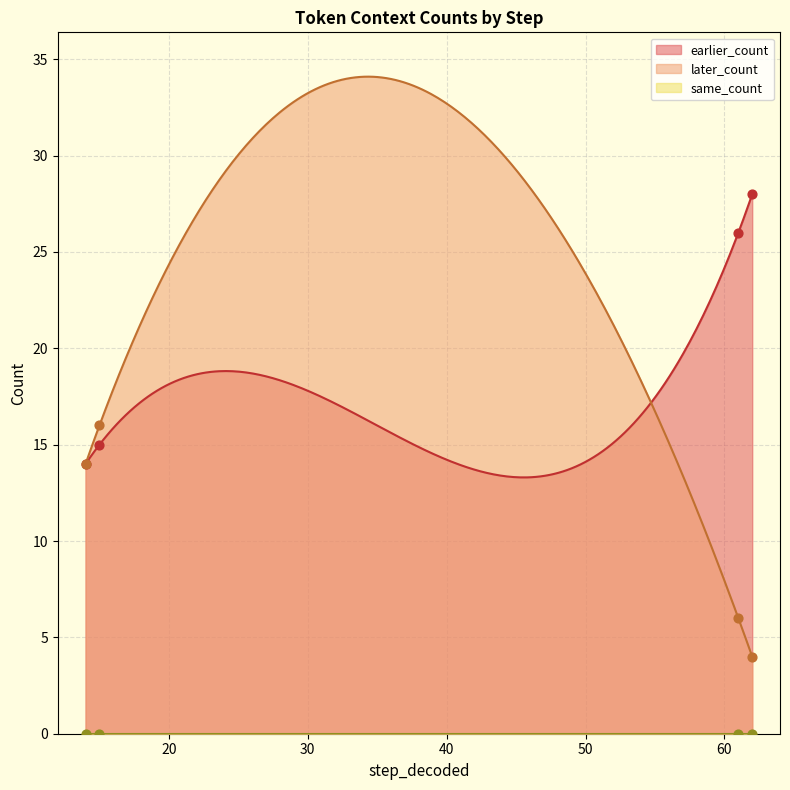

What is the lowest value of the later_count series?

4.0